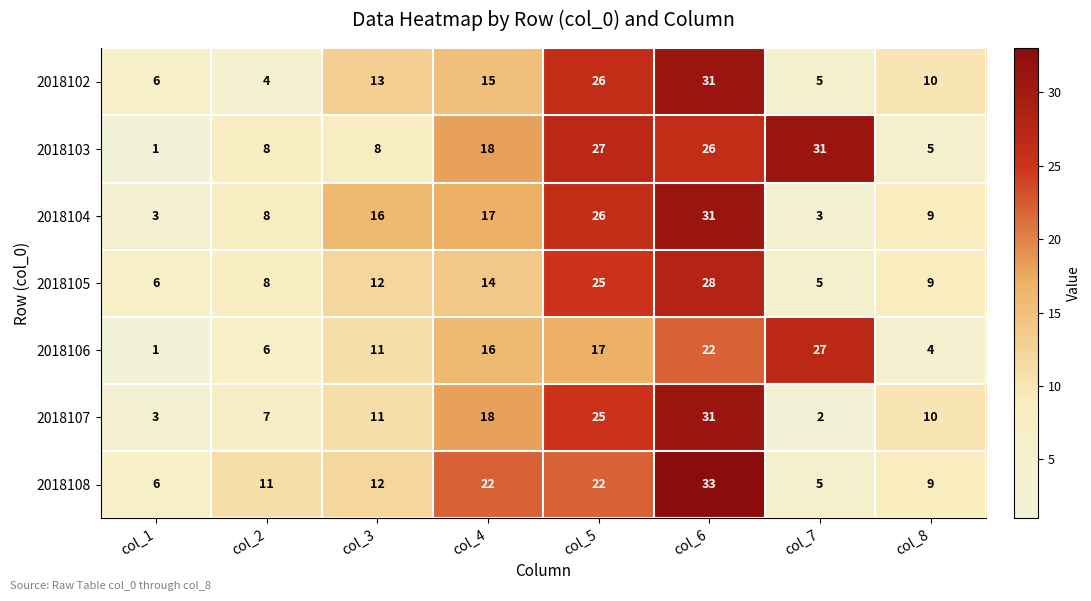

How many data points does each series have?

8